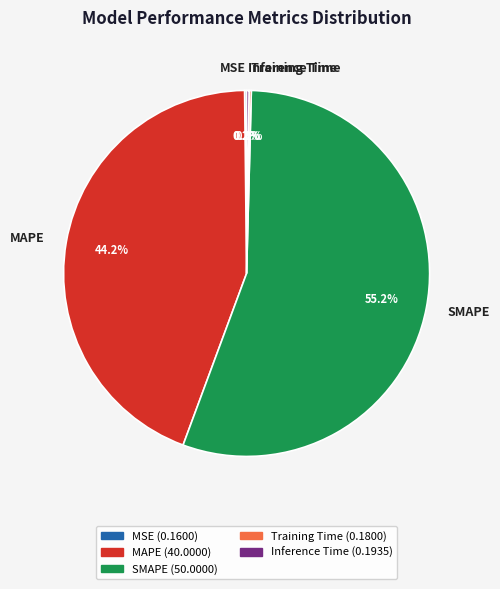

Which category has the biggest portion of the pie?

SMAPE